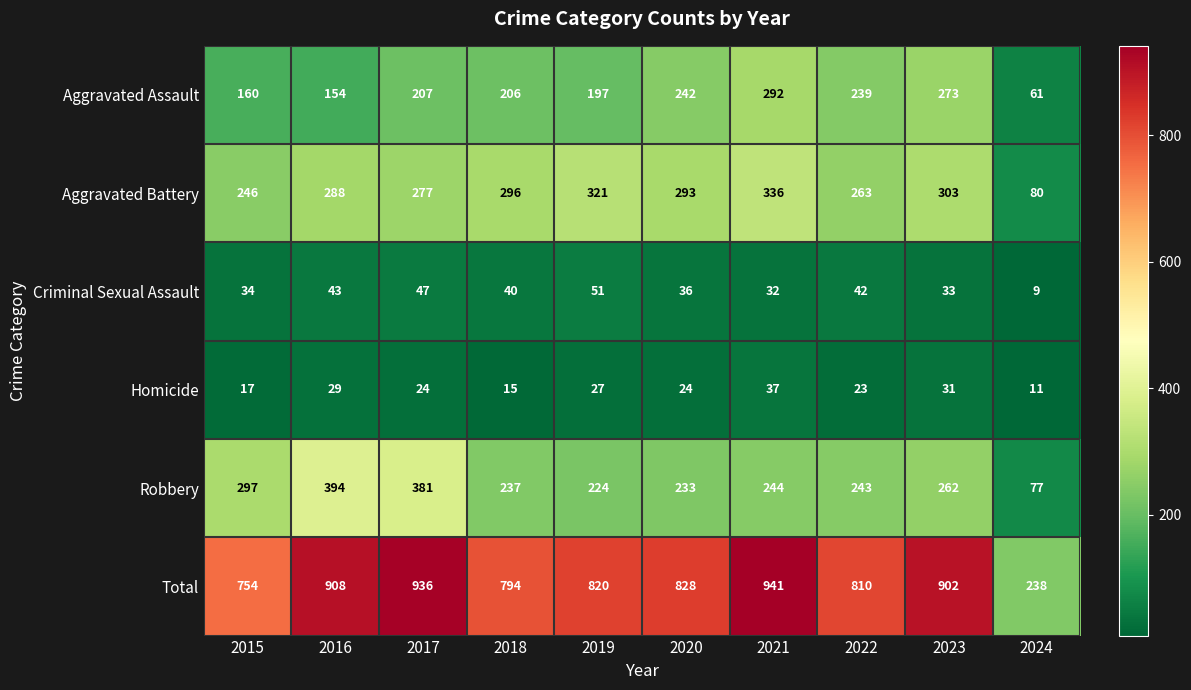

Which label corresponds to the smallest value in the chart?

2024